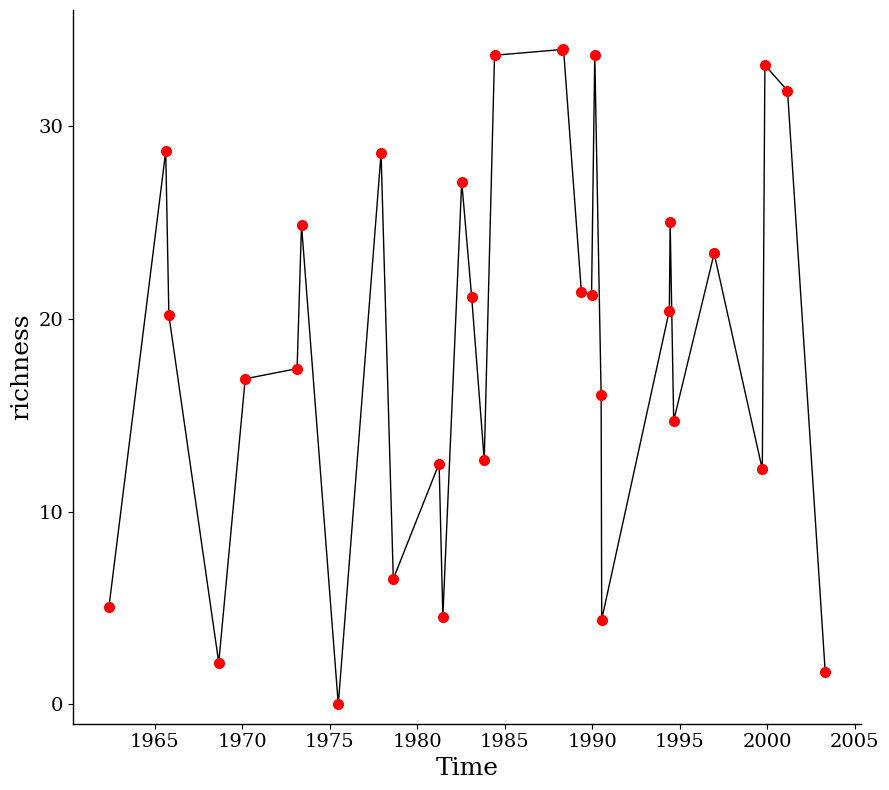

True or false: there are more than 1 points higher than both neighbors.

True